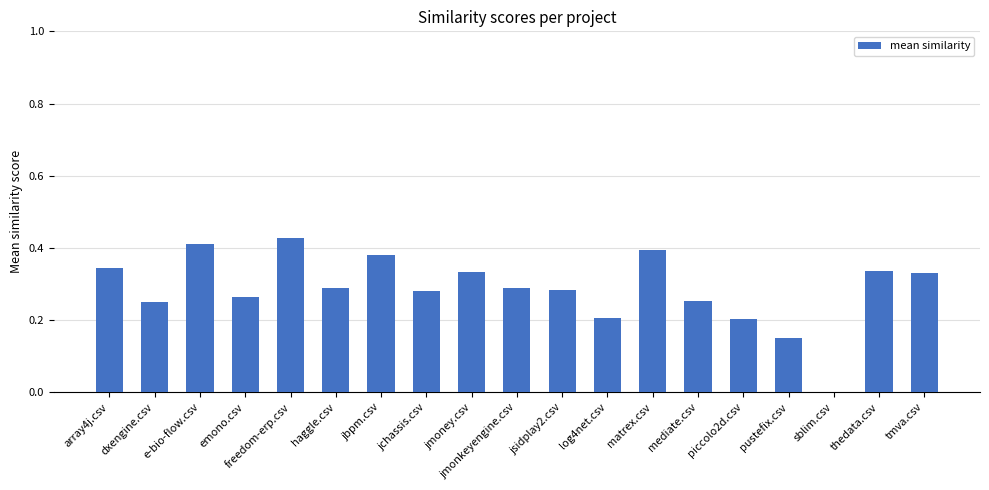

Which has a higher value, jmoney.csv or jchassis.csv?

jmoney.csv